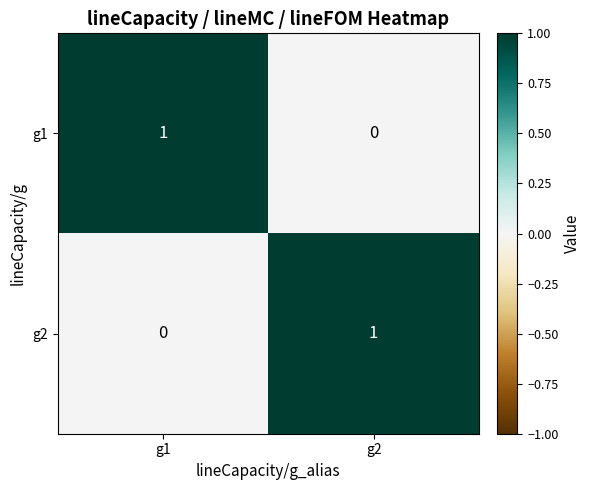

Rank the series at g1 from highest to lowest value.

g1, g2